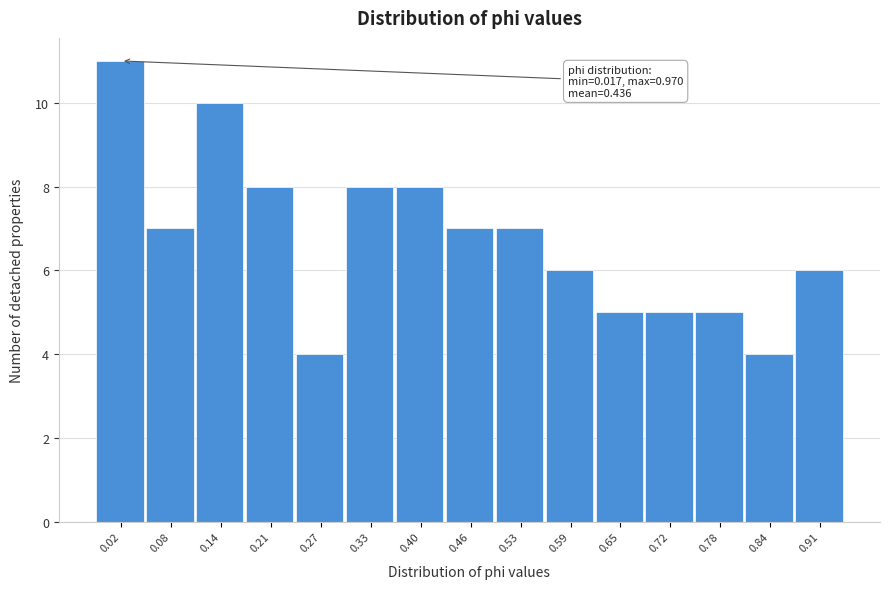

Reading right to left, extract all data points from this chart.

6	4	5	5	5	6	7	7	8	8	4	8	10	7	11